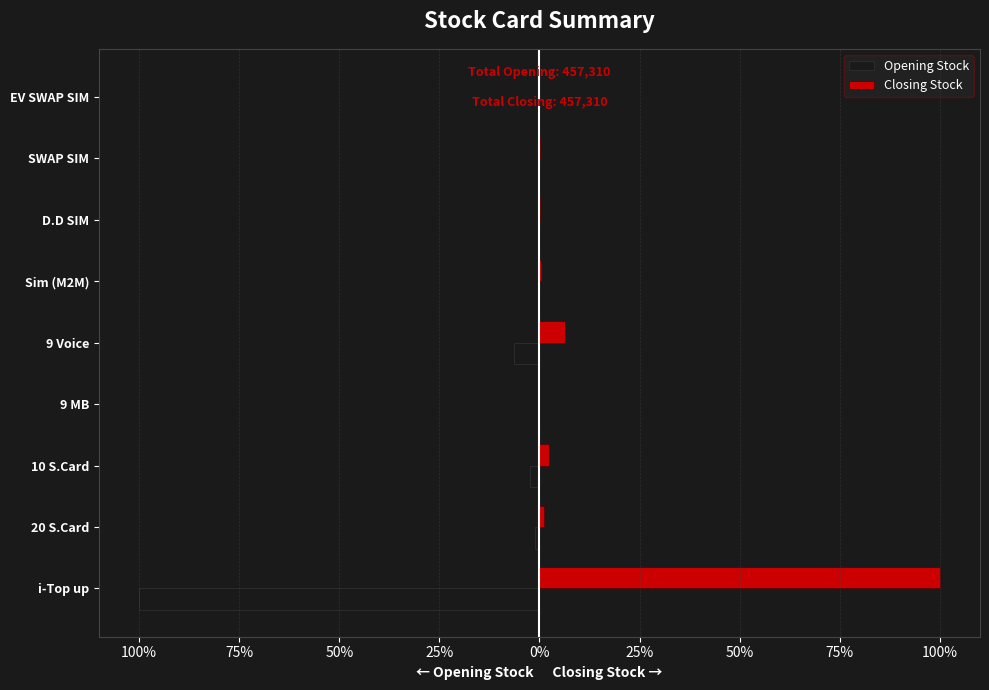

What is the difference between the maximum and minimum values in the Opening Stock series?

100.0